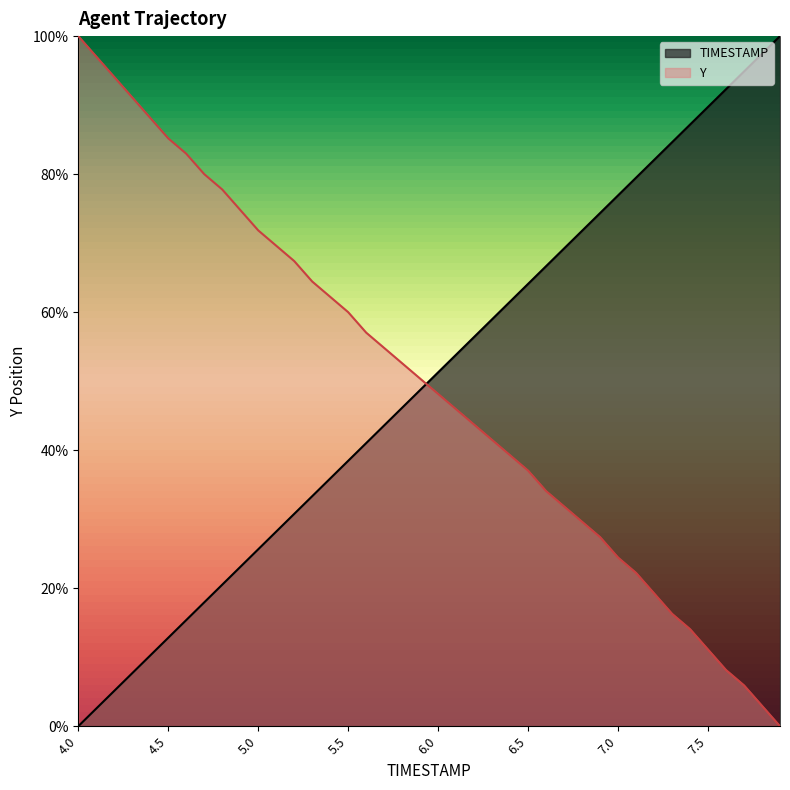

At which label does Y reach its peak?

4.0